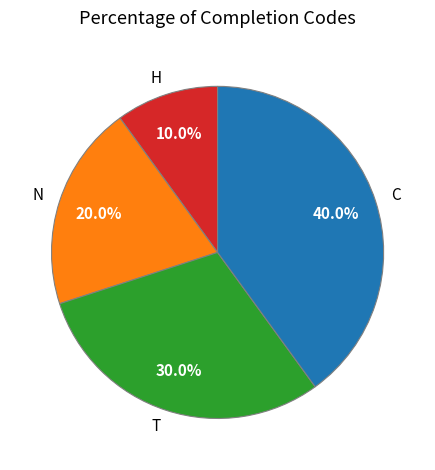

Does H represent more than half of the total?

No